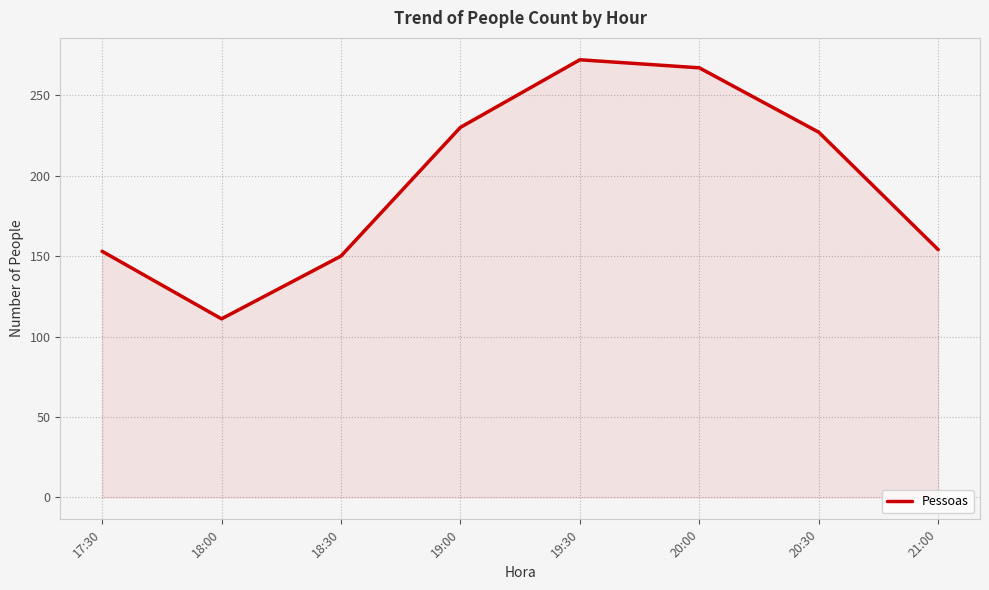

Where does the data first go above 227?

19:00